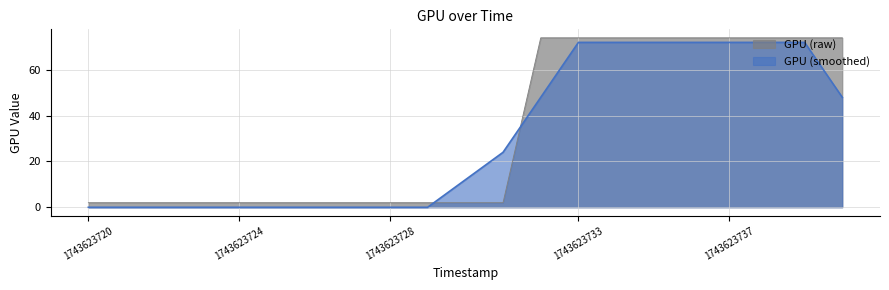

True or false: the data shows 3 at 1743623729.

False